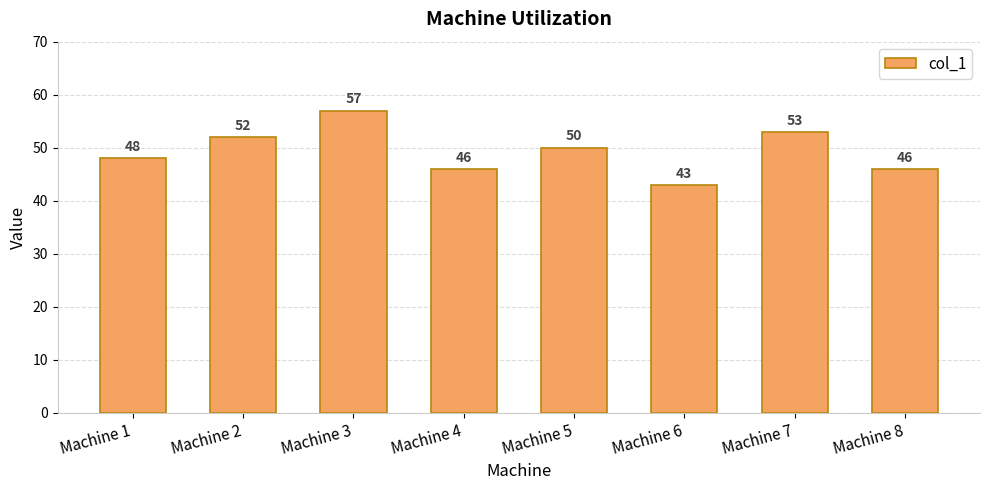

Reading left to right, extract all data points from this chart.

48	52	57	46	50	43	53	46